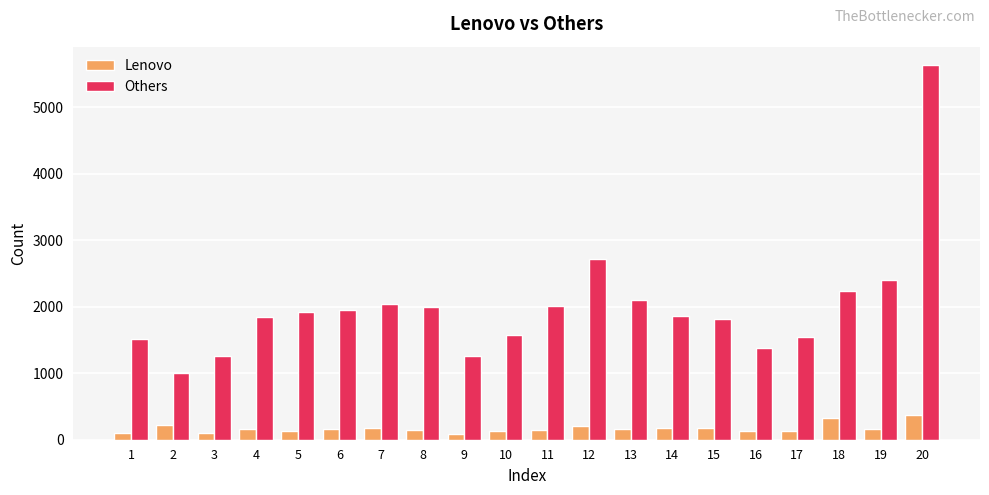

Are the bars grouped side by side (vs. stacked)?

Yes